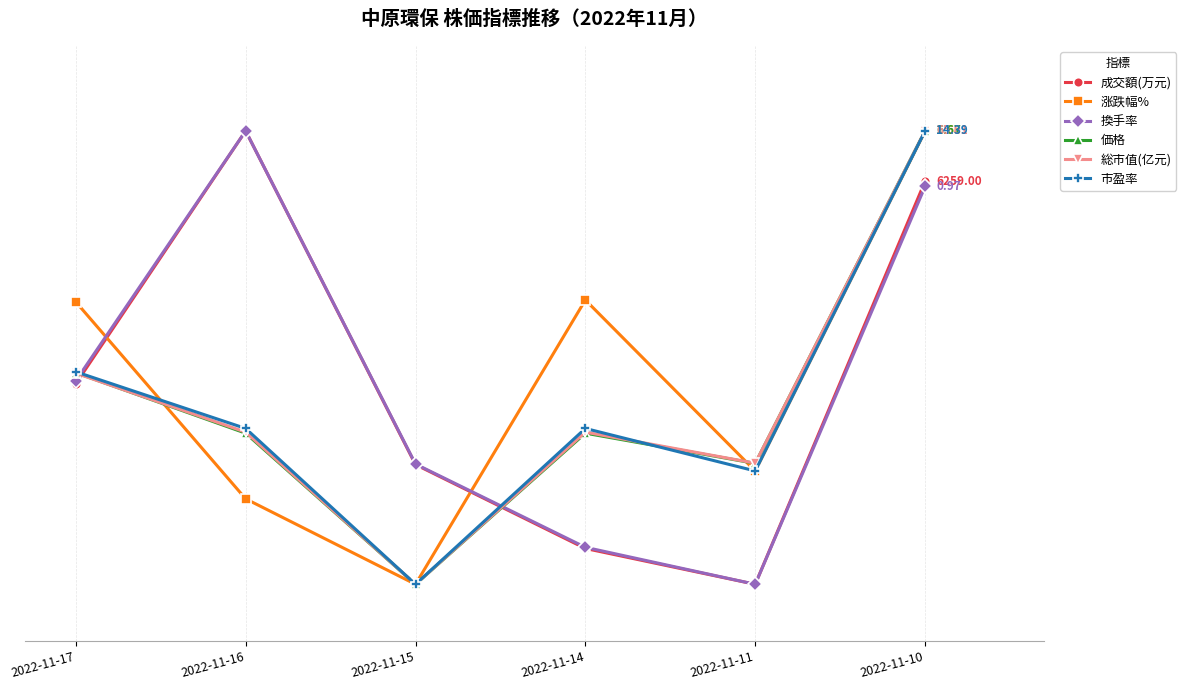

Does the chart have visible grid lines?

Yes